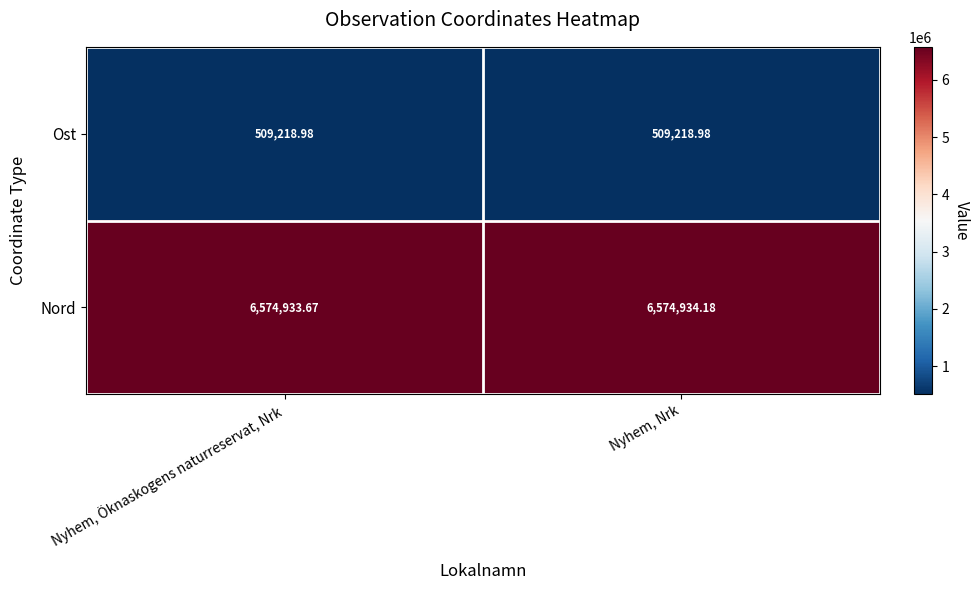

At which category is the sum across all series the highest?

Nyhem, Nrk